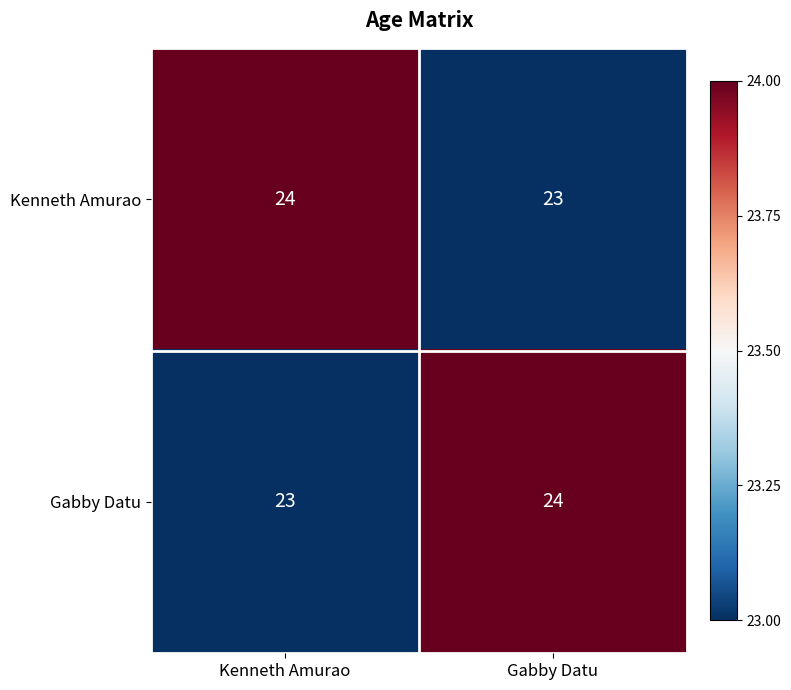

The Kenneth Amurao series shows 24 at Kenneth Amurao. True or false?

True